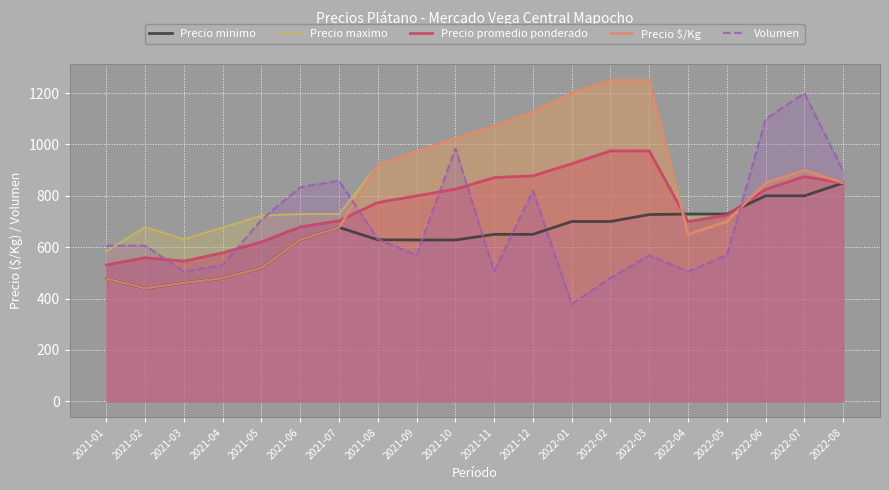

True or false: Precio promedio ponderado and Precio maximo cross at least once.

True